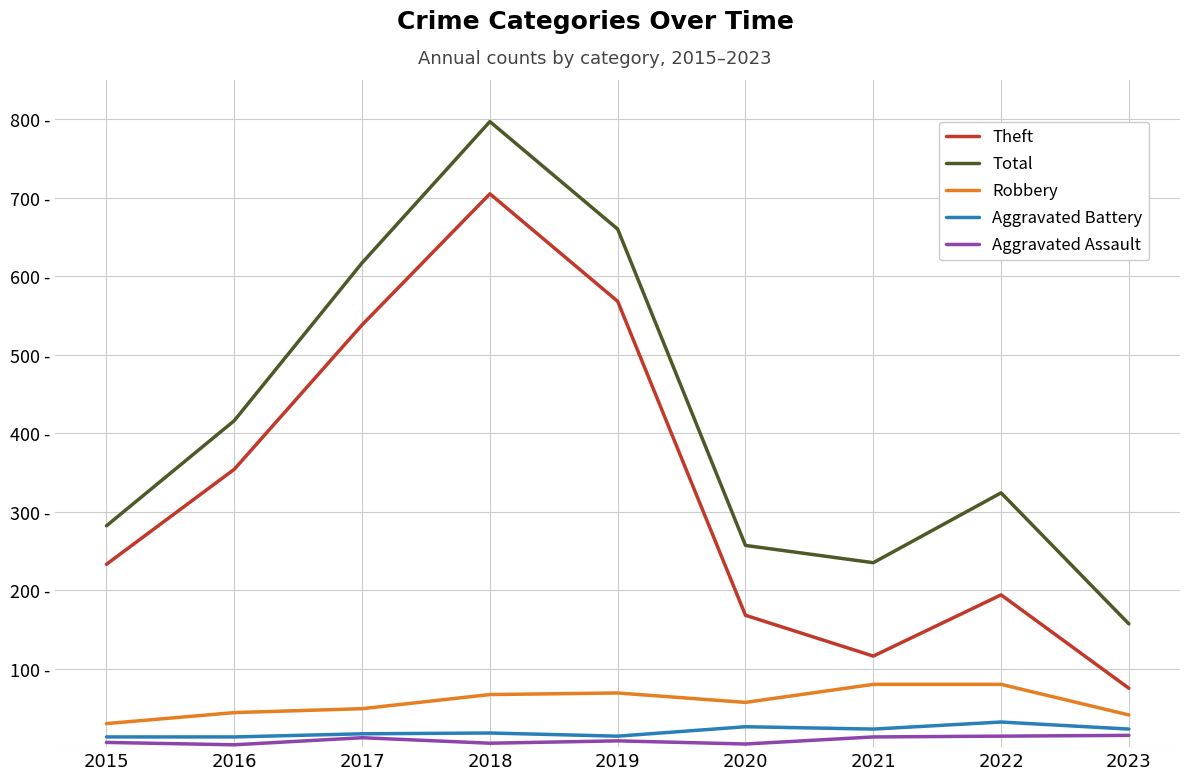

What are all the series names shown in the legend?

Theft, Total, Robbery, Aggravated Battery, Aggravated Assault